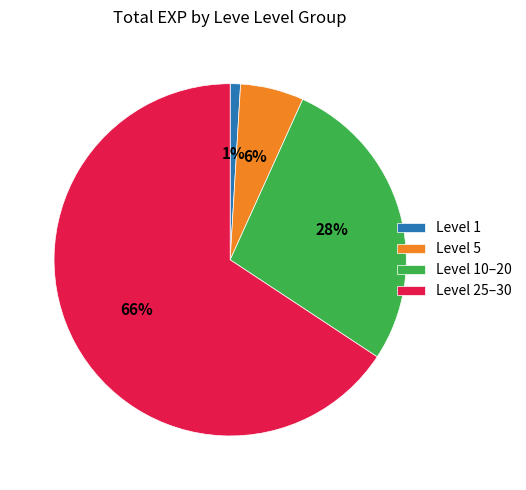

Rank the categories by value from highest to lowest.

Level 25–30, Level 10–20, Level 5, Level 1